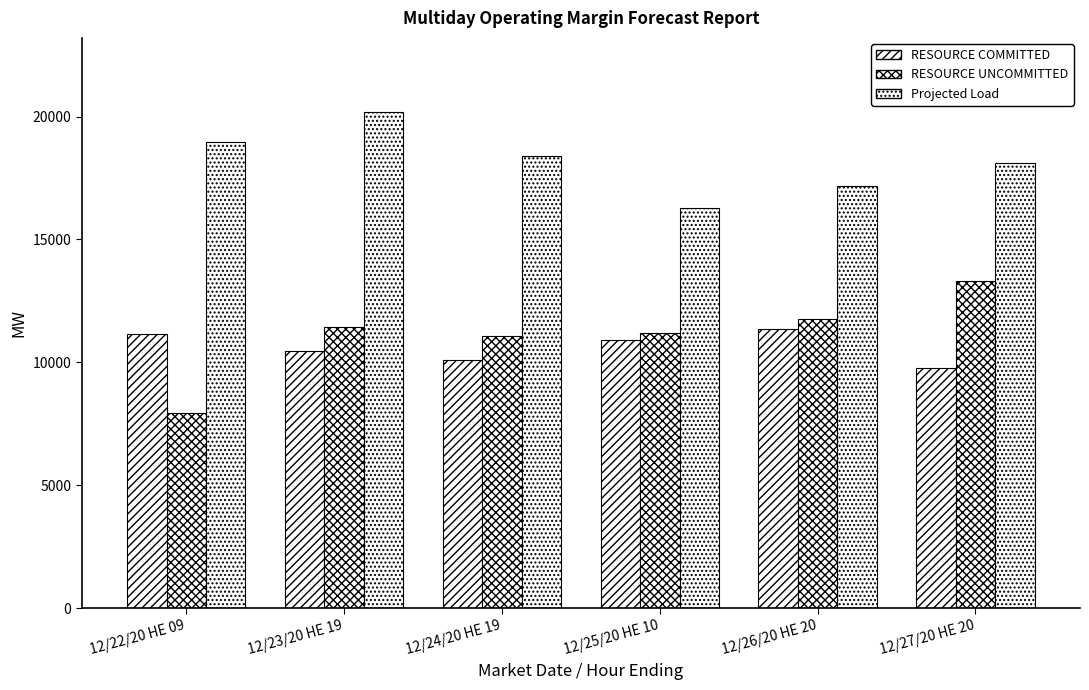

At which category is the sum across all series the highest?

12/23/20 HE 19